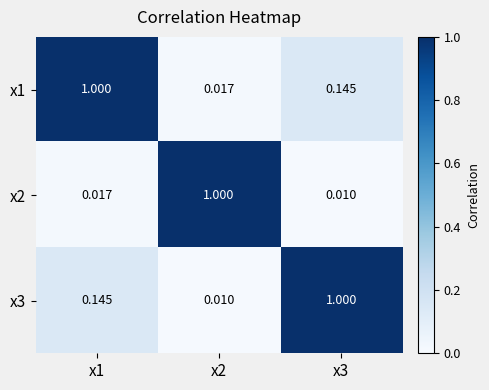

Reading left to right, extract all data points from this chart.

x1: x1=1.0	x2=0.0	x3=0.1
x2: x1=0.0	x2=1.0	x3=0.0
x3: x1=0.1	x2=0.0	x3=1.0